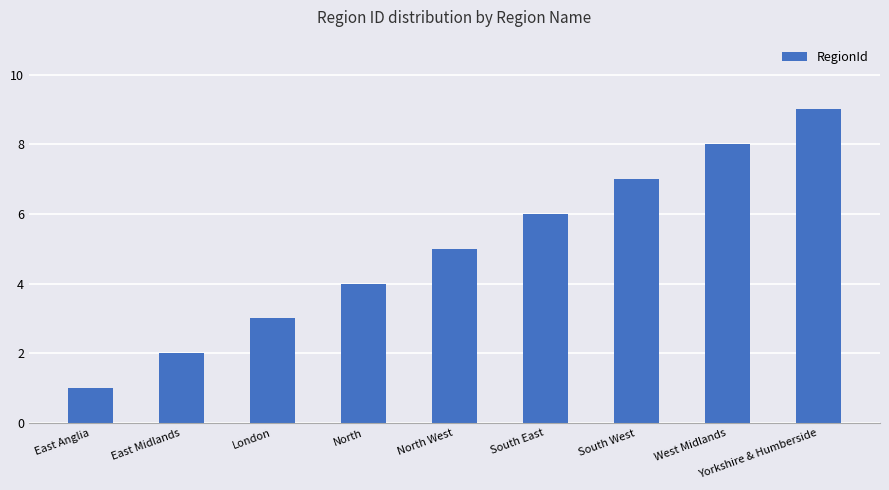

At which category does the chart reach its minimum across all series?

East Anglia